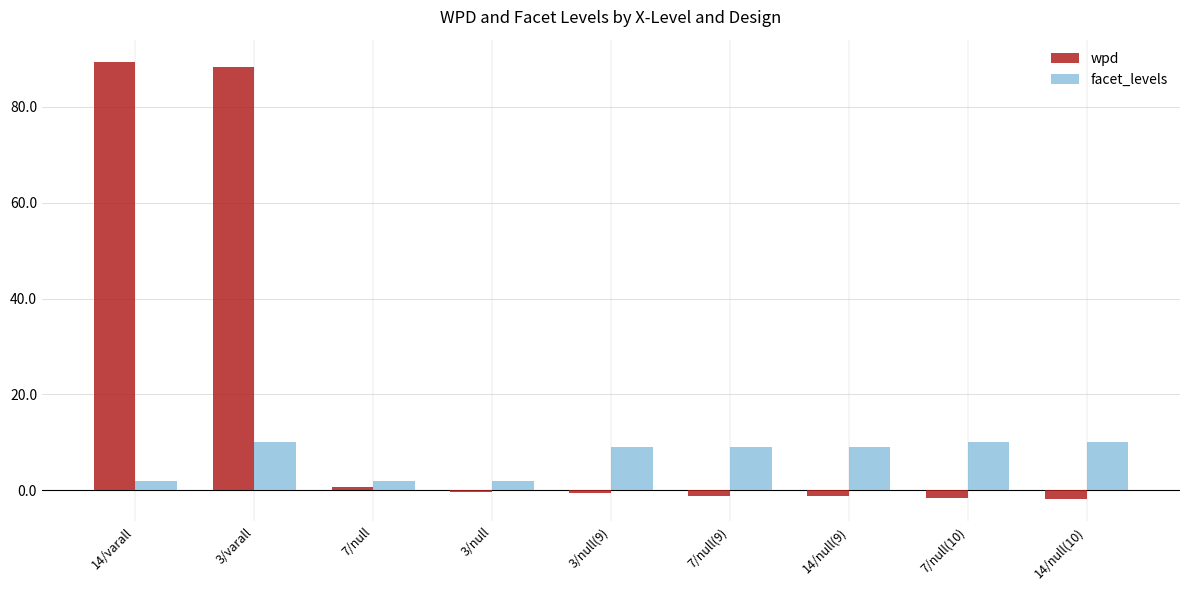

What is the approximate value of wpd at 14/null(9)?

-1.3